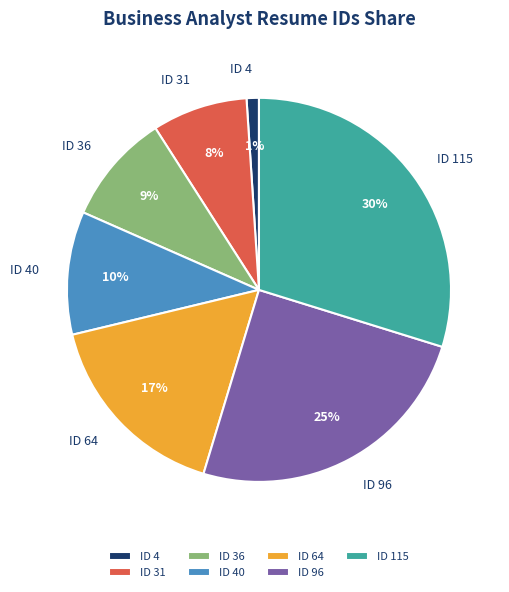

The ID 115 slice represents 18% of the pie. True or false?

False